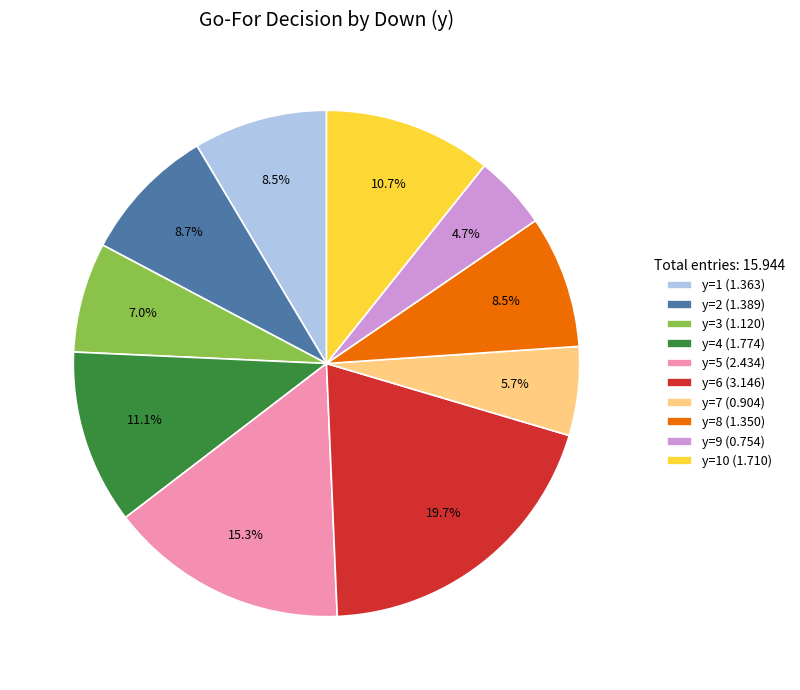

What is the ratio of the value at y=8 (1.350) to the value at y=6 (3.146)?

0.4